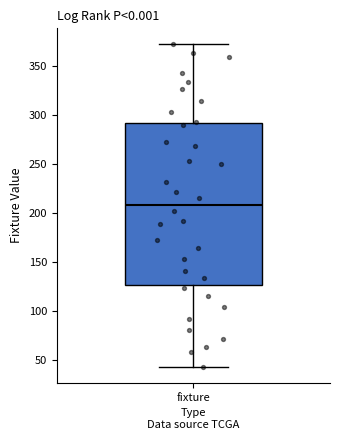

Where does the median line of the box for fixture sit on the y-axis? The values are not printed on the chart, so give them approximately, as read against the axis.

210